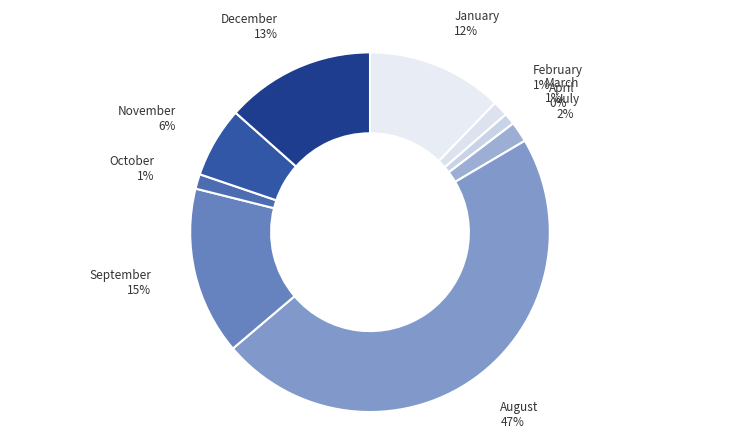

What percentage is NOT represented by December?

86.6%